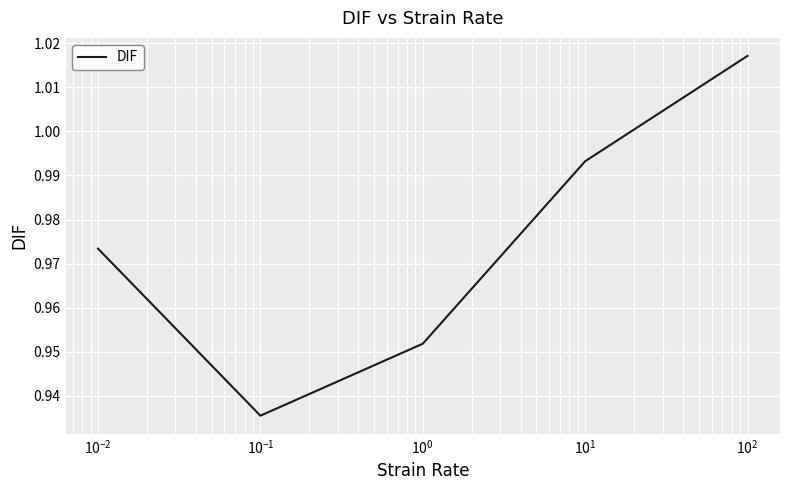

True or false: the data has more than 0 interior local peaks.

False